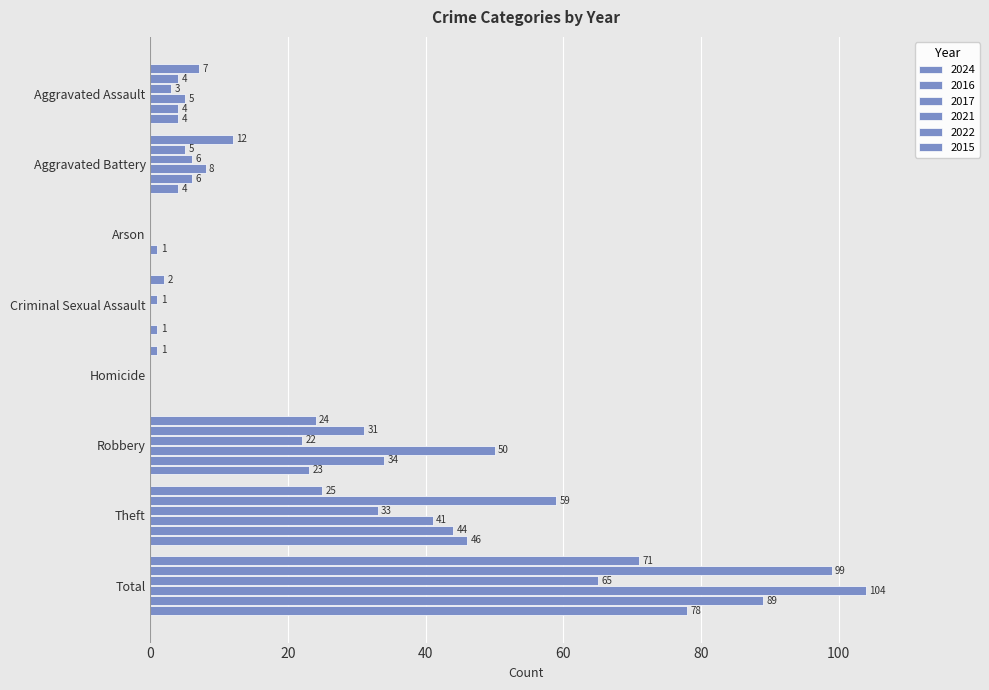

What is the label of the 5th bar from the right?

Criminal Sexual Assault